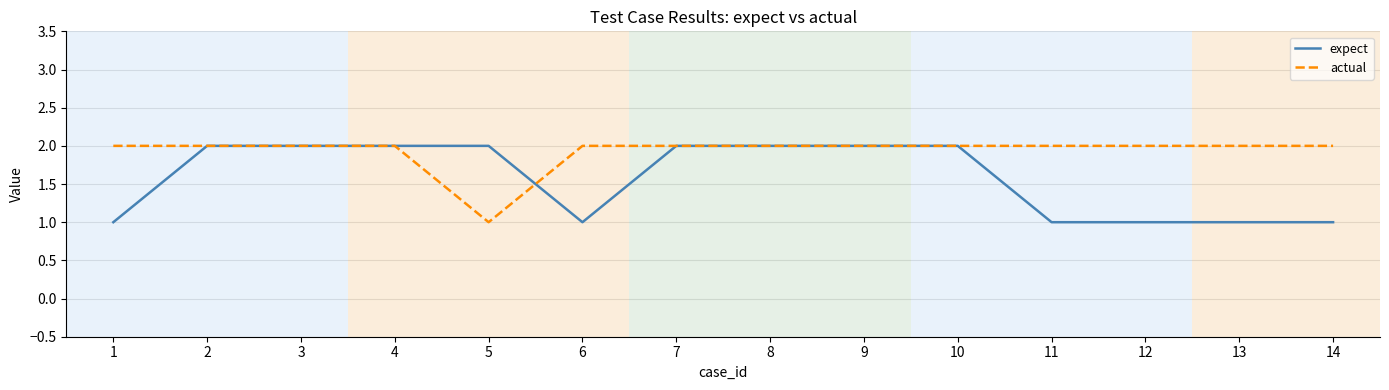

List the series in order of their overall mean, lowest first.

expect, actual